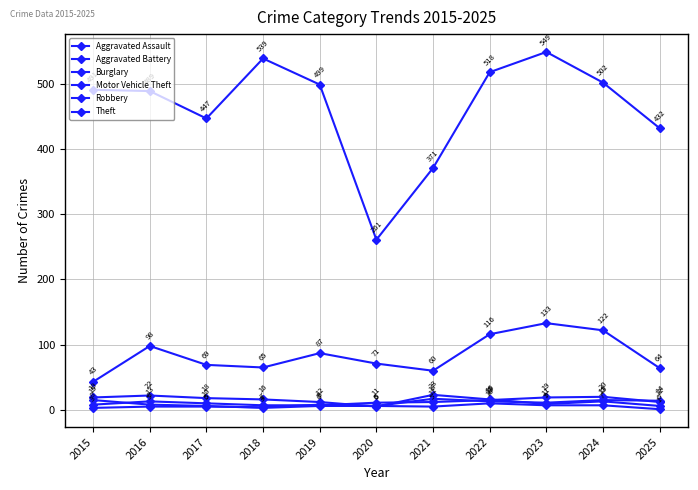

How many lines are shown in the chart?

6